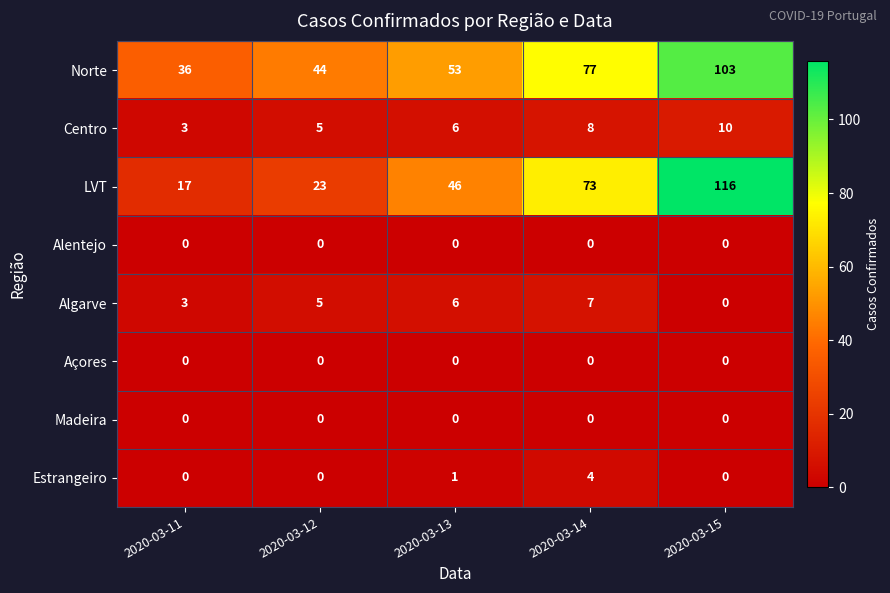

How many categories are shown in the chart?

5